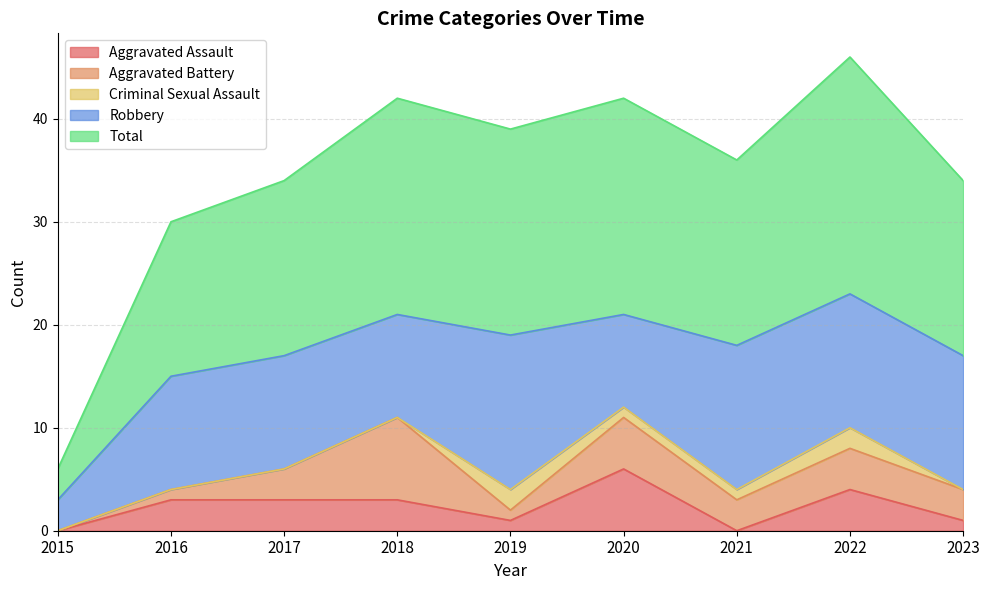

The value of Criminal Sexual Assault at 2021 is 1. True or false?

True